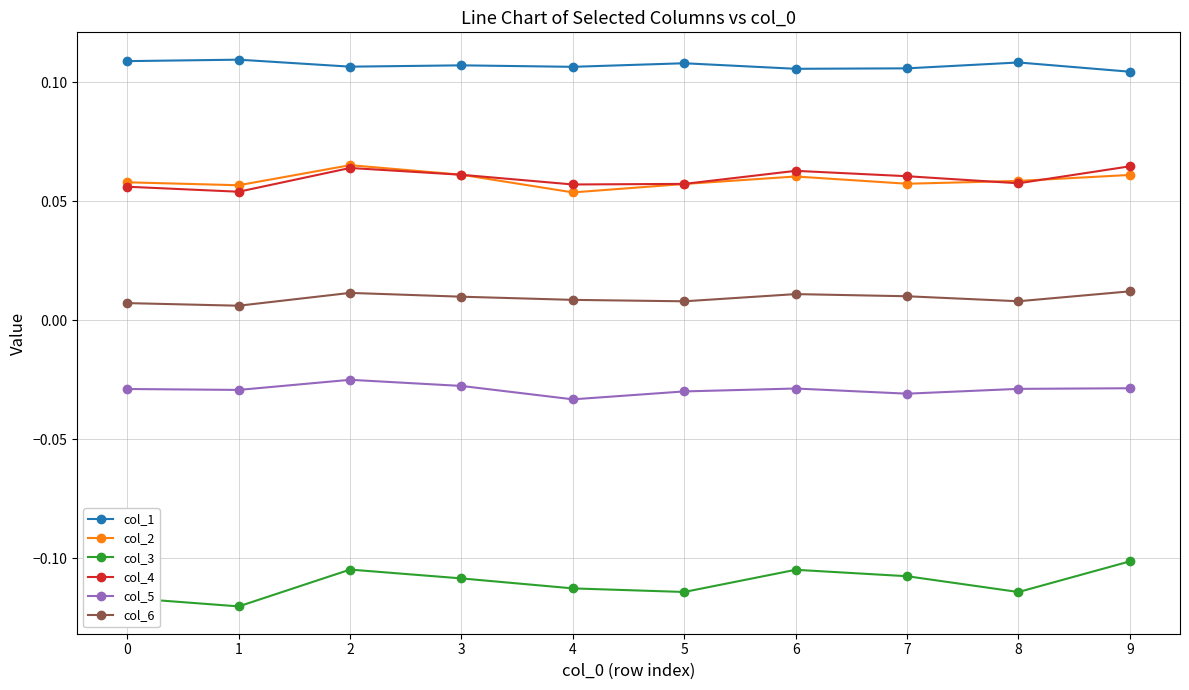

Which series has the largest total across all categories?

col_1